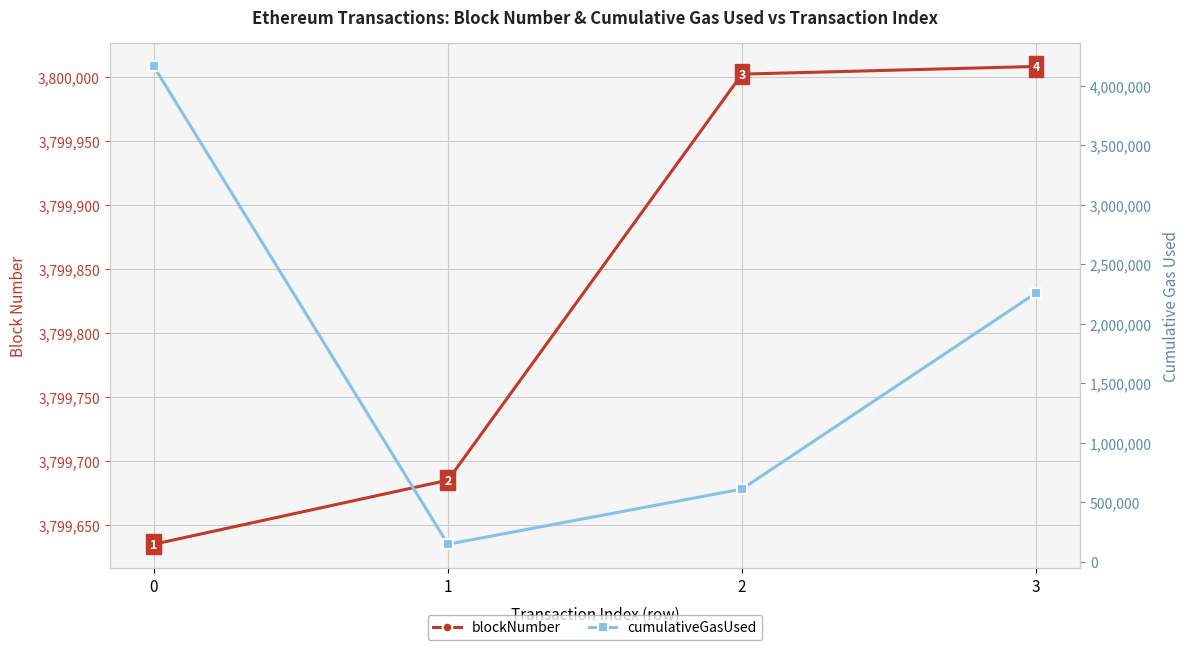

Where do blockNumber and cumulativeGasUsed first cross each other?

0 and 1